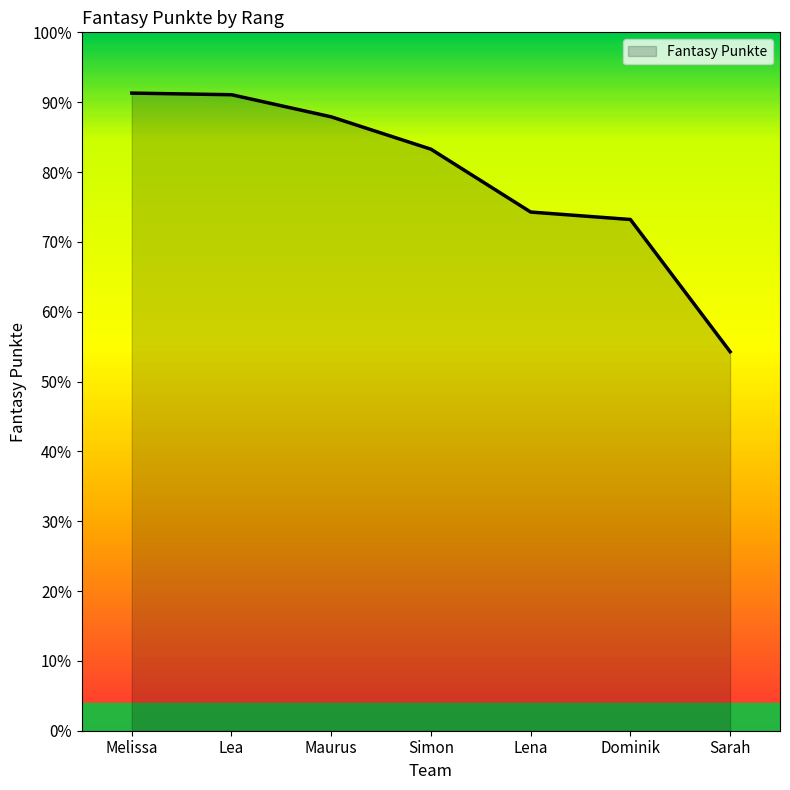

Reading left to right, transcribe all the data shown in this chart.

2739	2732	2637	2498	2228	2196	1628